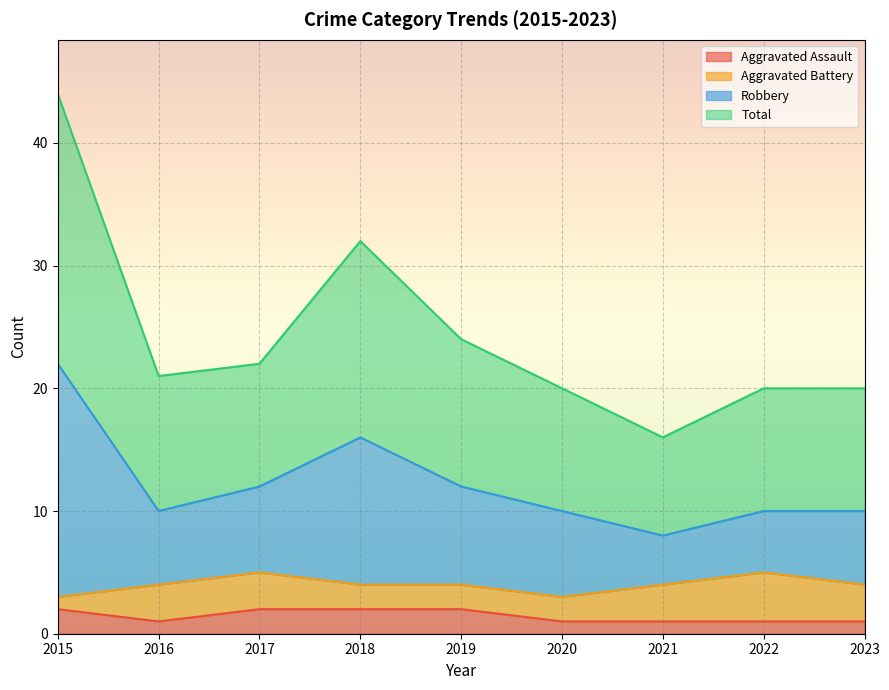

The Aggravated Assault series shows 2 at 2019. True or false?

True